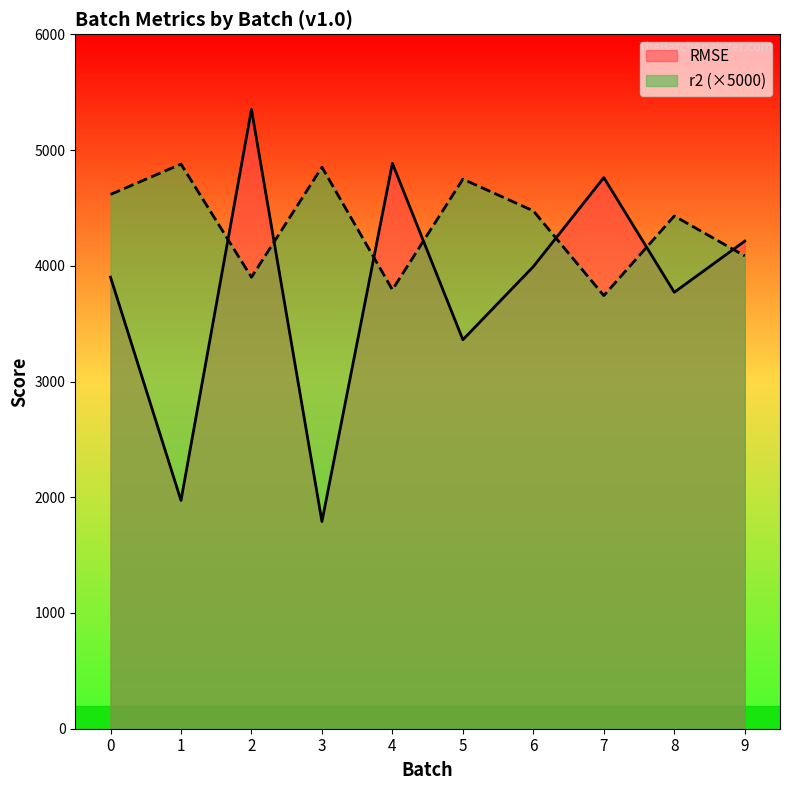

Reading left to right, extract all data points from this chart.

RMSE: 3901.7	1972.4	5351.1	1790.0	4885.1	3360.9	3993.1	4761.7	3771.1	4213.1
r2_scaled: 4616.3	4878.5	3901.0	4852.2	3793.1	4748.8	4474.5	3742.5	4430.3	4085.3